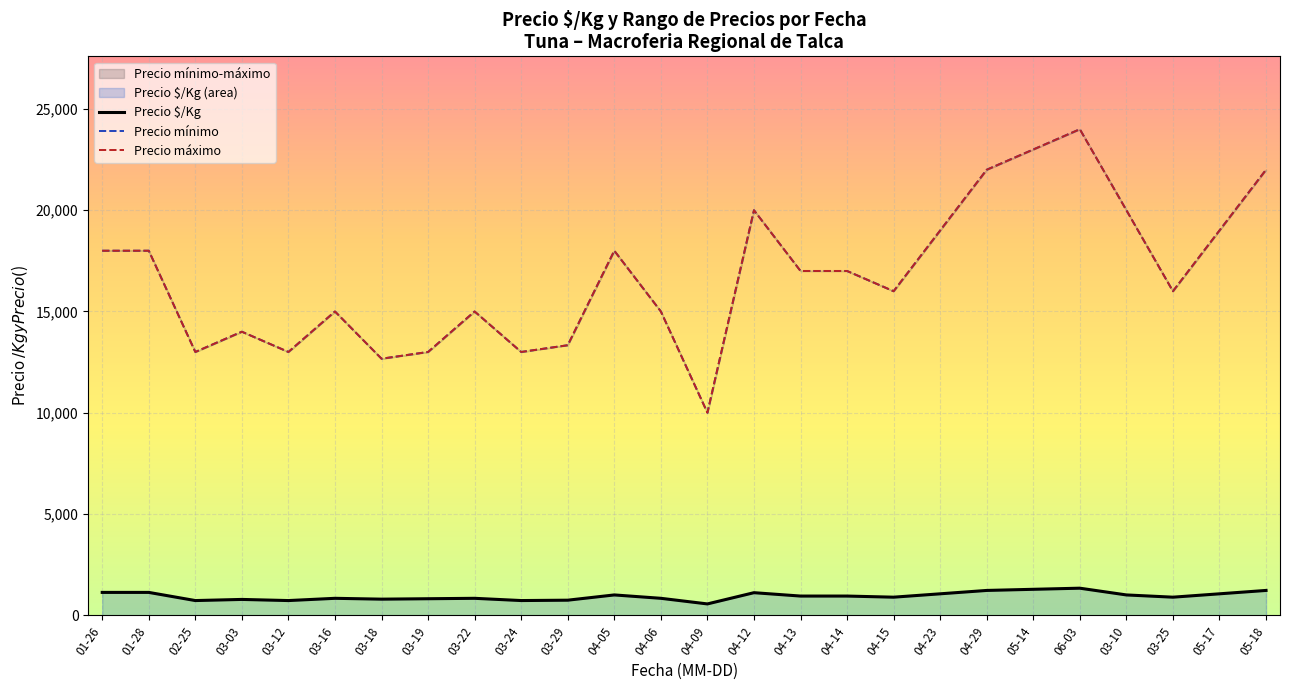

Reading left to right, extract all data points from this chart.

Precio $/Kg: 01-26=1125.0	01-28=1125.0	02-25=722.0	03-03=778.0	03-12=722.0	03-16=833.0	03-18=791.7	03-19=812.5	03-22=833.0	03-24=722.5	03-29=740.7	04-05=1000.0	04-06=833.5	04-09=556.0	04-12=1111.0	04-13=944.5	04-14=944.5	04-15=889.0	04-23=1055.5	04-29=1222.0	05-14=1278.0	06-03=1333.0	03-10=1000.0	03-25=889.0	05-17=1055.5	05-18=1222.0
Precio mínimo: 01-26=18000.0	01-28=18000.0	02-25=13000.0	03-03=14000.0	03-12=13000.0	03-16=15000.0	03-18=12666.7	03-19=13000.0	03-22=15000.0	03-24=13000.0	03-29=13333.3	04-05=18000.0	04-06=15000.0	04-09=10000.0	04-12=20000.0	04-13=17000.0	04-14=17000.0	04-15=16000.0	04-23=19000.0	04-29=22000.0	05-14=23000.0	06-03=24000.0	03-10=20000.0	03-25=16000.0	05-17=19000.0	05-18=22000.0
Precio máximo: 01-26=18000.0	01-28=18000.0	02-25=13000.0	03-03=14000.0	03-12=13000.0	03-16=15000.0	03-18=12666.7	03-19=13000.0	03-22=15000.0	03-24=13000.0	03-29=13333.3	04-05=18000.0	04-06=15000.0	04-09=10000.0	04-12=20000.0	04-13=17000.0	04-14=17000.0	04-15=16000.0	04-23=19000.0	04-29=22000.0	05-14=23000.0	06-03=24000.0	03-10=20000.0	03-25=16000.0	05-17=19000.0	05-18=22000.0